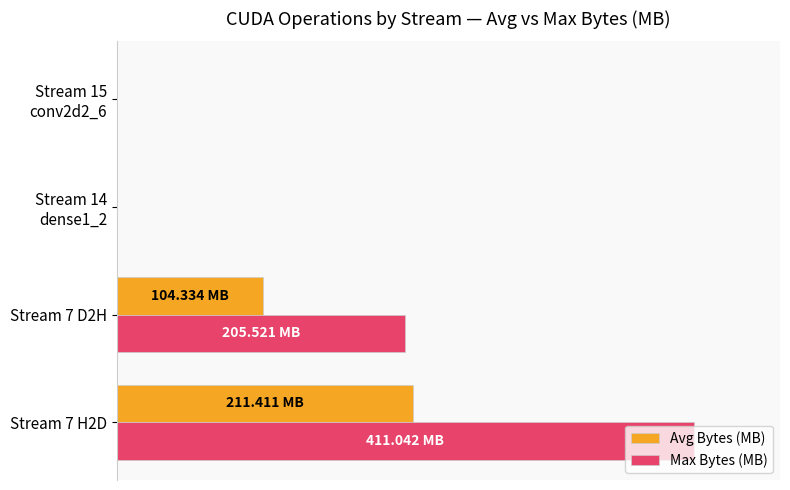

What are all the series names shown in the legend?

Avg Bytes (MB), Max Bytes (MB)